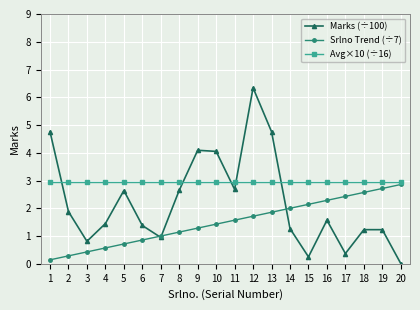

True or false: Marks (÷100) has more than 0 interior local peaks.

True